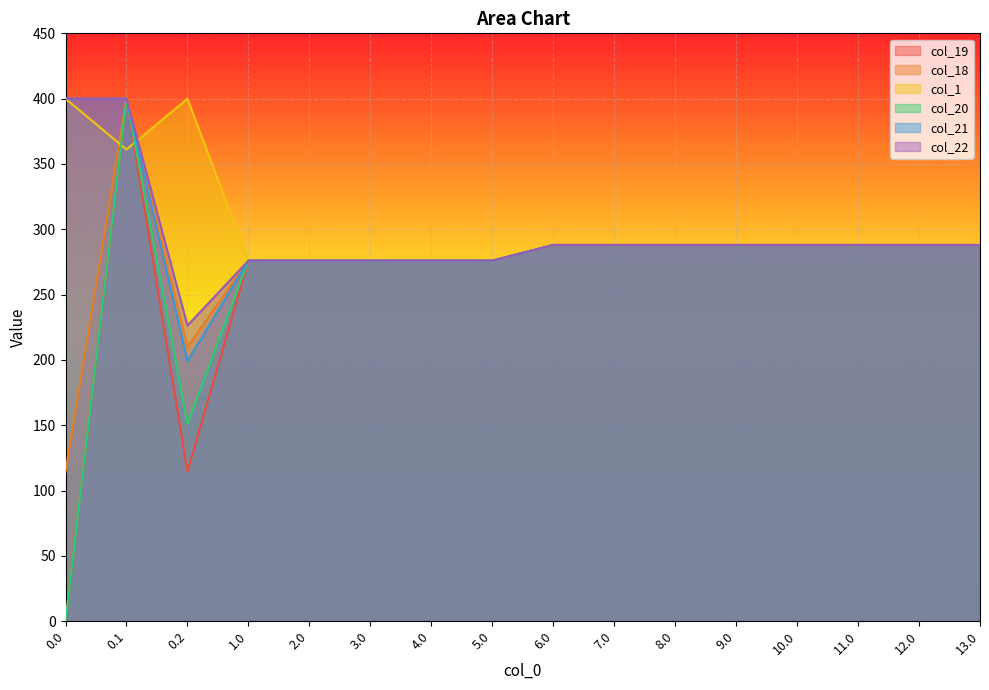

Reading left to right, what are all the values shown in this chart?

col_19: 0.0=0.0	0.1=400.0	0.2=114.6	1.0=276.0	2.0=276.0	3.0=276.0	4.0=276.0	5.0=276.0	6.0=288.0	7.0=288.0	8.0=288.0	9.0=288.0	10.0=288.0	11.0=288.0	12.0=288.0	13.0=288.0
col_18: 0.0=114.6	0.1=400.0	0.2=210.0	1.0=276.0	2.0=276.0	3.0=276.0	4.0=276.0	5.0=276.0	6.0=288.0	7.0=288.0	8.0=288.0	9.0=288.0	10.0=288.0	11.0=288.0	12.0=288.0	13.0=288.0
col_1: 0.0=400.0	0.1=361.1	0.2=400.0	1.0=276.0	2.0=276.0	3.0=276.0	4.0=276.0	5.0=276.0	6.0=288.0	7.0=288.0	8.0=288.0	9.0=288.0	10.0=288.0	11.0=288.0	12.0=288.0	13.0=288.0
col_20: 0.0=0.0	0.1=400.0	0.2=151.0	1.0=276.0	2.0=276.0	3.0=276.0	4.0=276.0	5.0=276.0	6.0=288.0	7.0=288.0	8.0=288.0	9.0=288.0	10.0=288.0	11.0=288.0	12.0=288.0	13.0=288.0
col_21: 0.0=400.0	0.1=400.0	0.2=199.2	1.0=276.0	2.0=276.0	3.0=276.0	4.0=276.0	5.0=276.0	6.0=288.0	7.0=288.0	8.0=288.0	9.0=288.0	10.0=288.0	11.0=288.0	12.0=288.0	13.0=288.0
col_22: 0.0=400.0	0.1=400.0	0.2=226.4	1.0=276.0	2.0=276.0	3.0=276.0	4.0=276.0	5.0=276.0	6.0=288.0	7.0=288.0	8.0=288.0	9.0=288.0	10.0=288.0	11.0=288.0	12.0=288.0	13.0=288.0